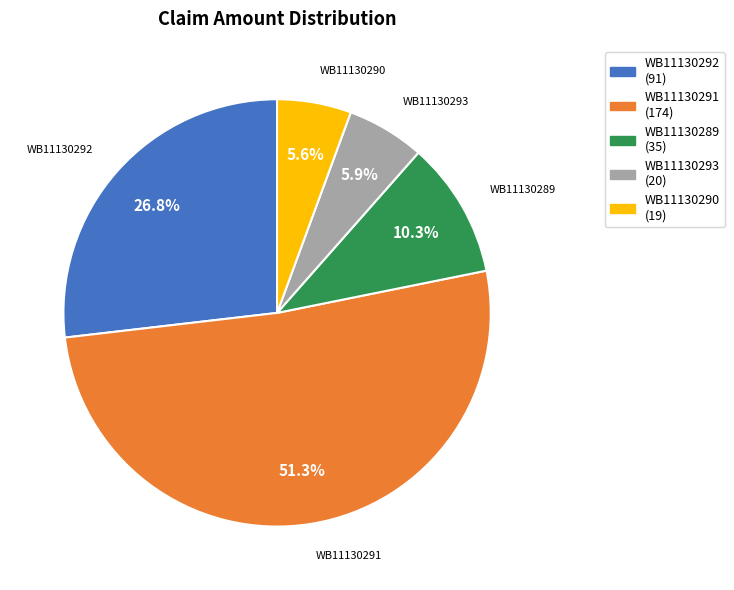

To the nearest percent, what is the difference between the largest and smallest slice percentages?

46%